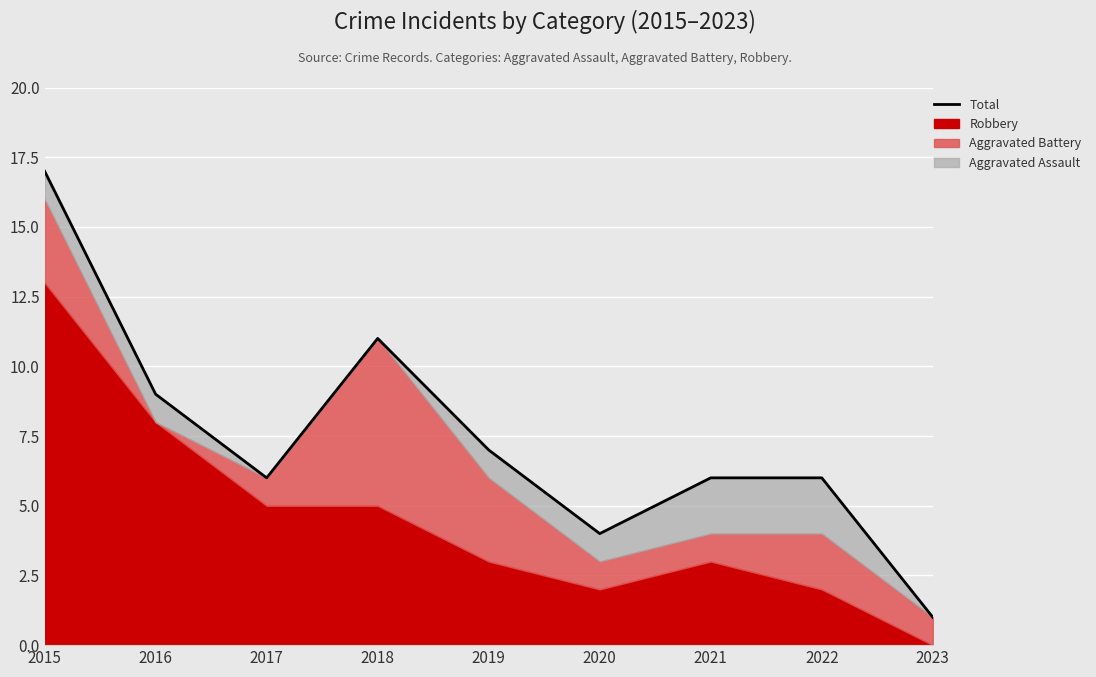

Reading left to right, list all the values displayed in this chart.

2015=17	2016=9	2017=6	2018=11	2019=7	2020=4	2021=6	2022=6	2023=1